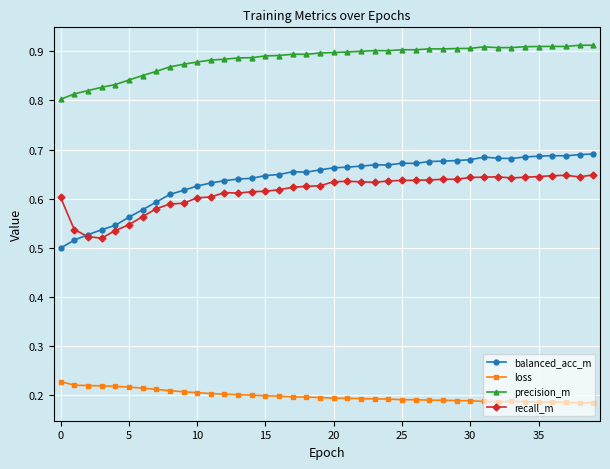

True or false: recall_m and loss cross at least once.

False